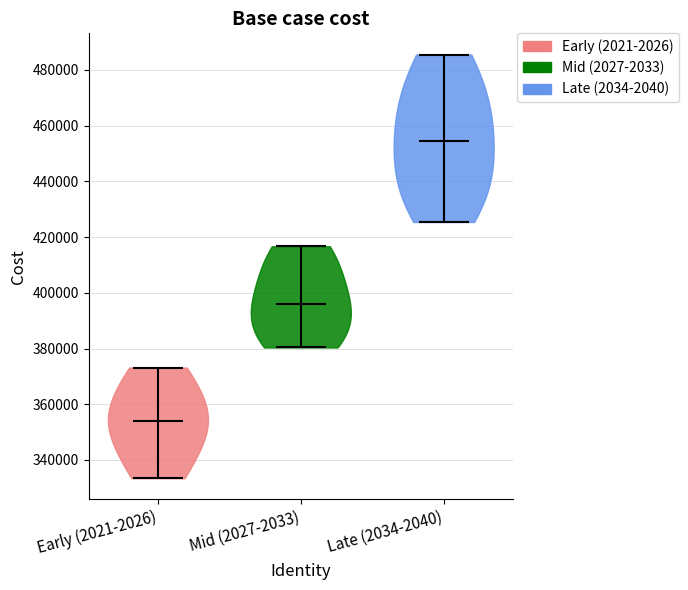

Reading left to right, read every violin against the y-axis: where its median line is, and the lowest and highest points it reaches. The values are not printed on the chart, so give them approximately, as read against the axis.

Early (2021-2026): median line 354000, lowest point 334000, highest point 374000
Mid (2027-2033): median line 396000, lowest point 380000, highest point 416000
Late (2034-2040): median line 454000, lowest point 426000, highest point 486000